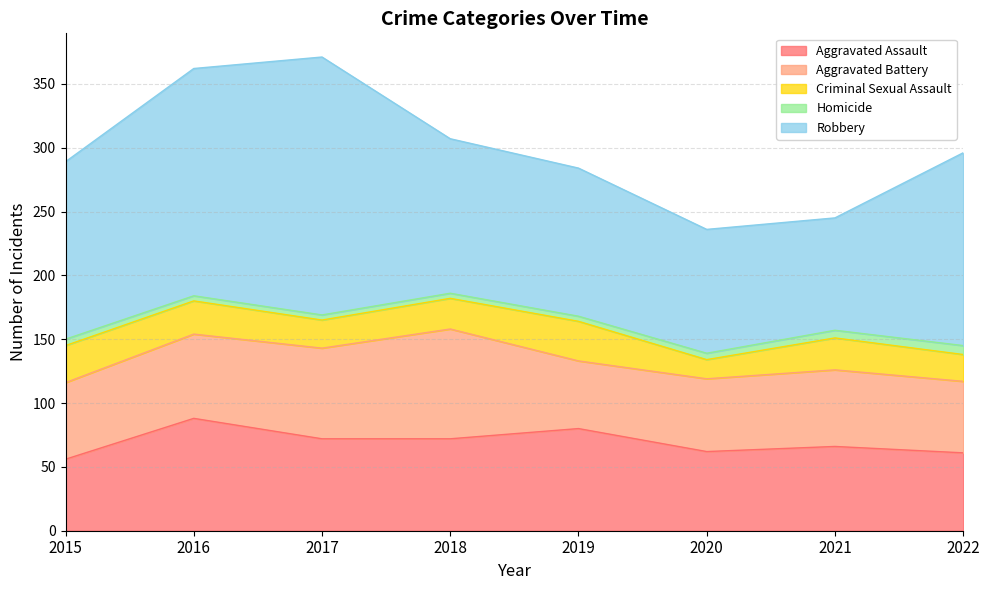

What are all the series names shown in the legend?

Aggravated Assault, Aggravated Battery, Criminal Sexual Assault, Homicide, Robbery